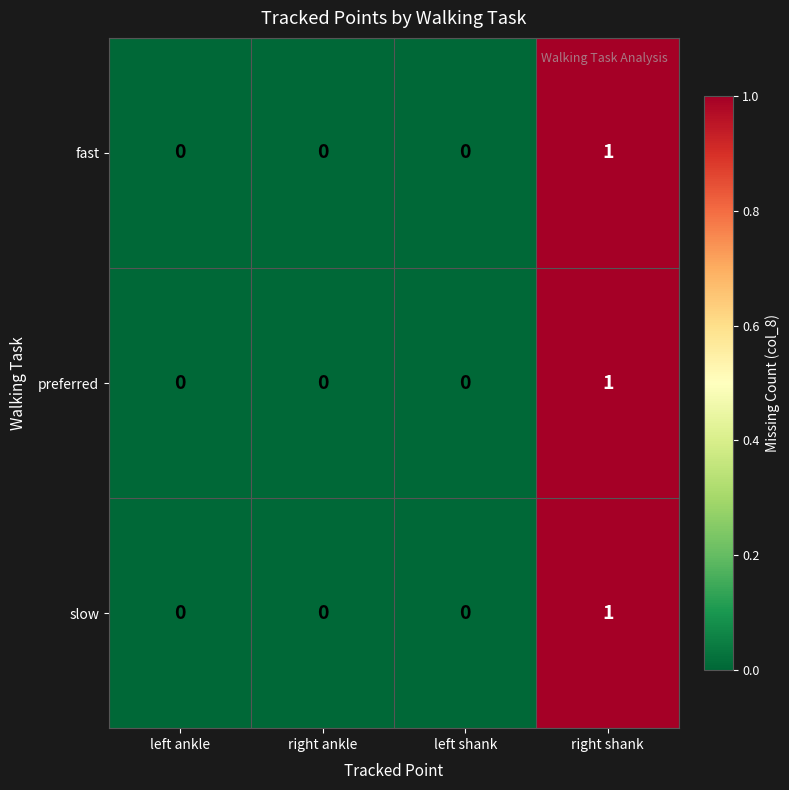

Count the fast values in the range 0 to 1.

4